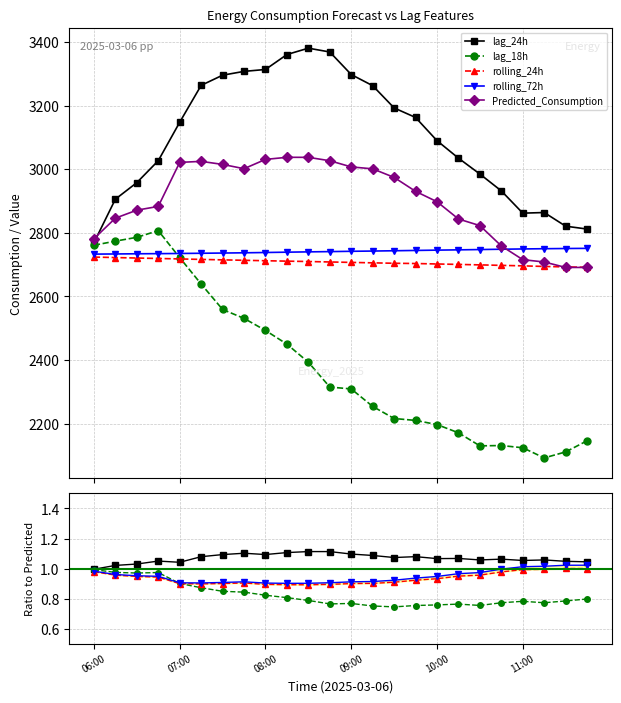

What is the label of the 5th point from the left?

07:00